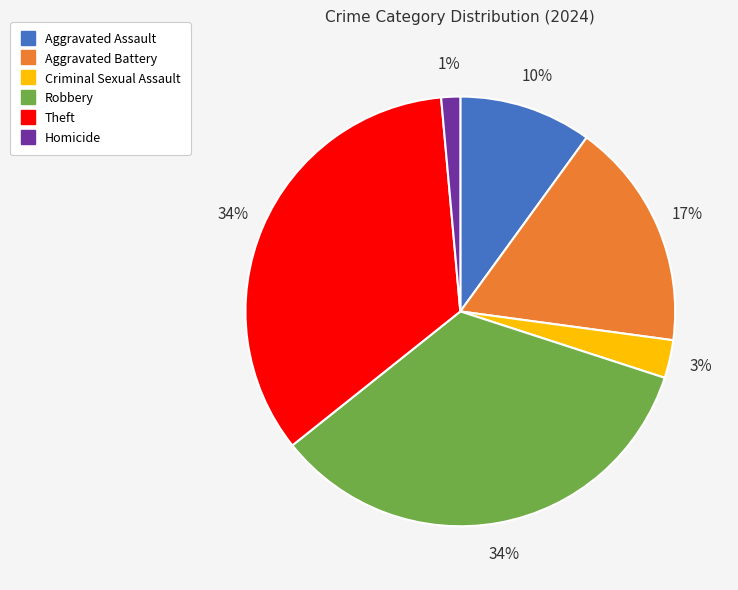

Approximately how many times larger is the value at Aggravated Battery compared to Theft?

0.5